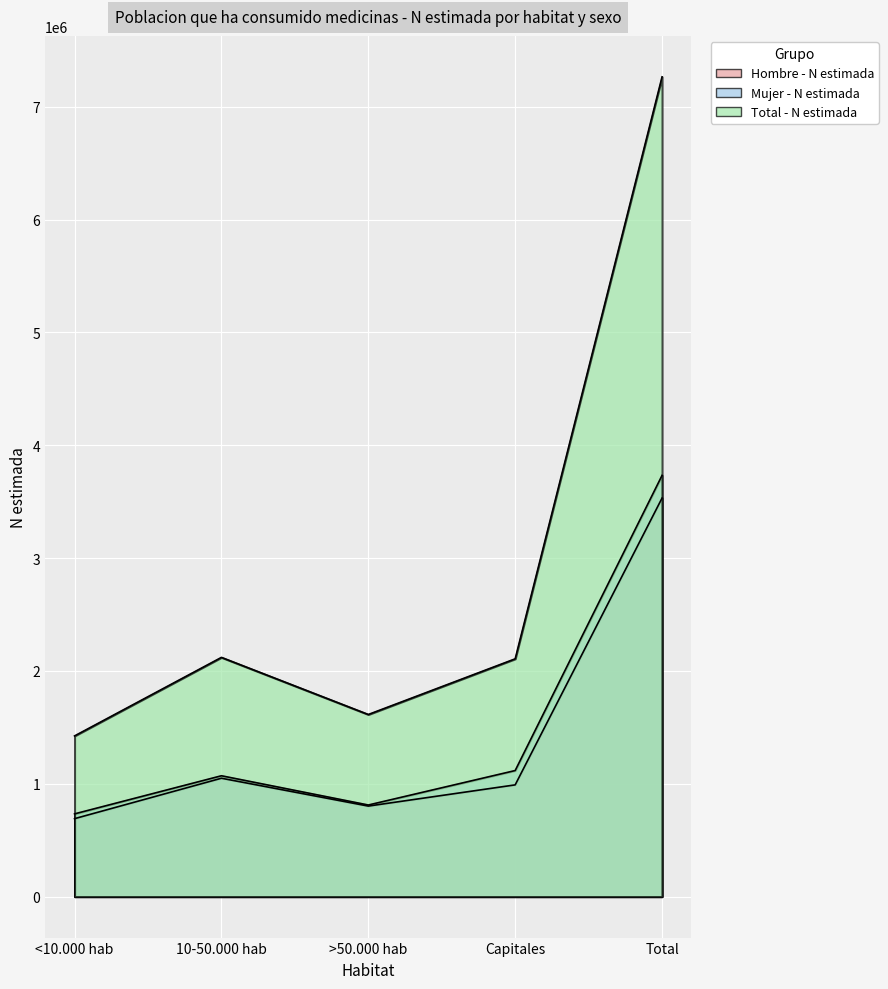

Reading right to left, what are all the values shown in this chart?

Hombre - N estimada: Total=3531775	Capitales=990062	>50.000 hab=802086	10-50.000 hab=1048917	<10.000 hab=690710
Mujer - N estimada: Total=3732645	Capitales=1117031	>50.000 hab=811663	10-50.000 hab=1070838	<10.000 hab=733113
Total - N estimada: Total=7264419	Capitales=2107093	>50.000 hab=1613748	10-50.000 hab=2119755	<10.000 hab=1423823